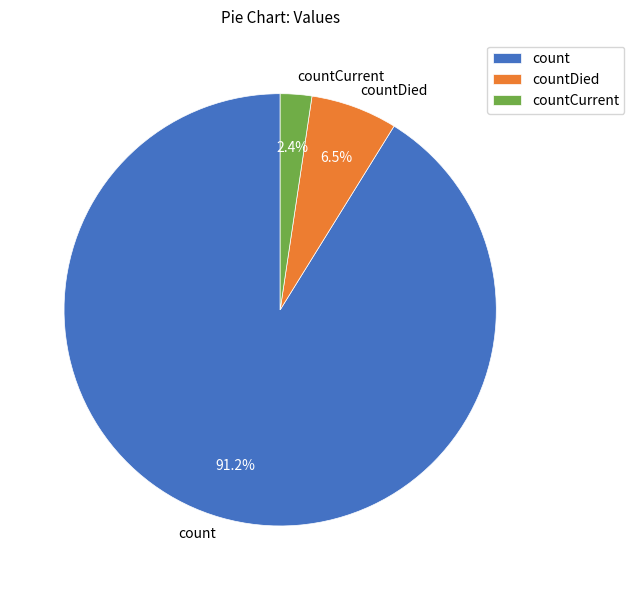

Is it true that countCurrent is 2% of the pie?

True